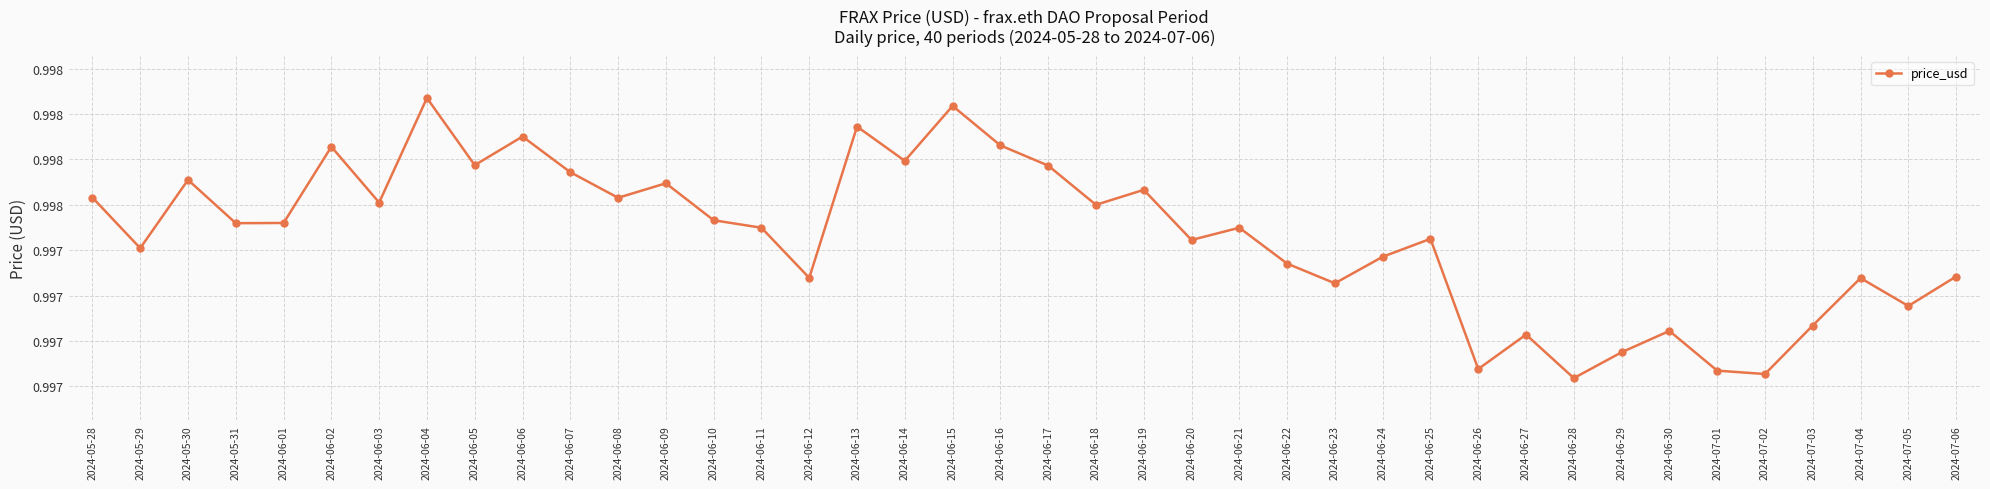

How many interior local valleys (lower than both neighbors) does the data have?

14